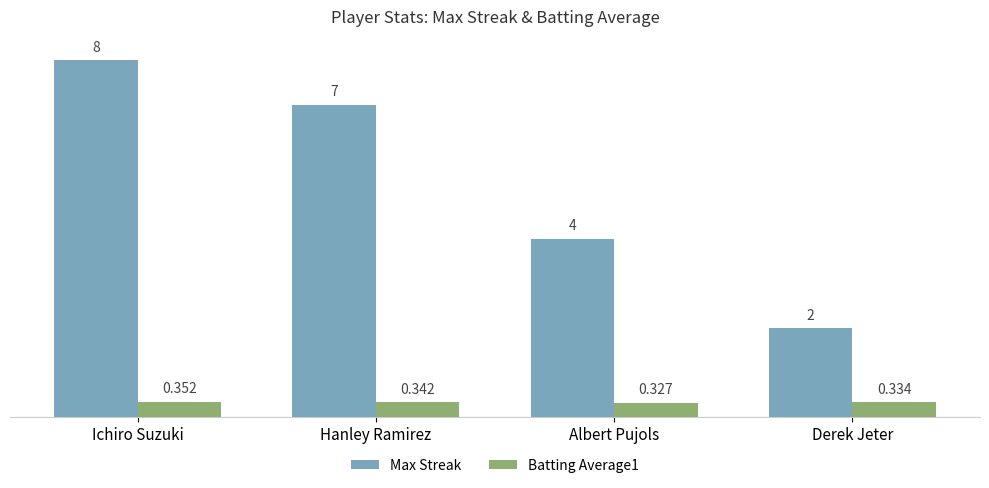

What is the sum of the Max Streak values at Albert Pujols and Derek Jeter?

6.0